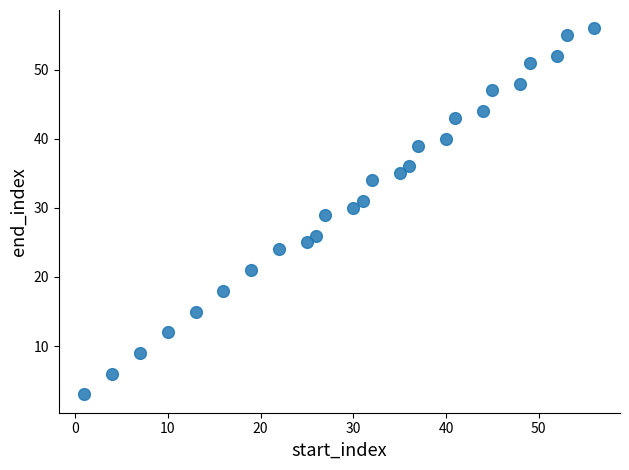

What is the range of Y values (max minus min)?

53